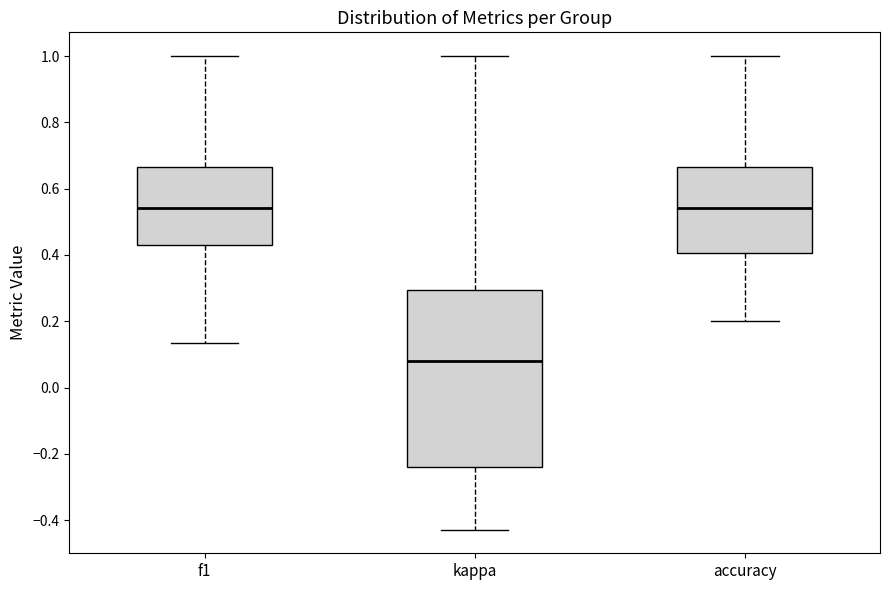

Where does the median line of the box for f1 sit on the y-axis? The values are not printed on the chart, so give them approximately, as read against the axis.

0.54